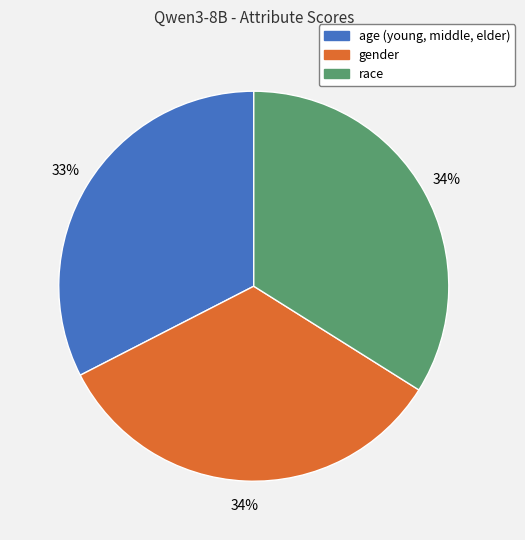

Do gender and age (young, middle, elder) together represent more than half of the pie?

Yes